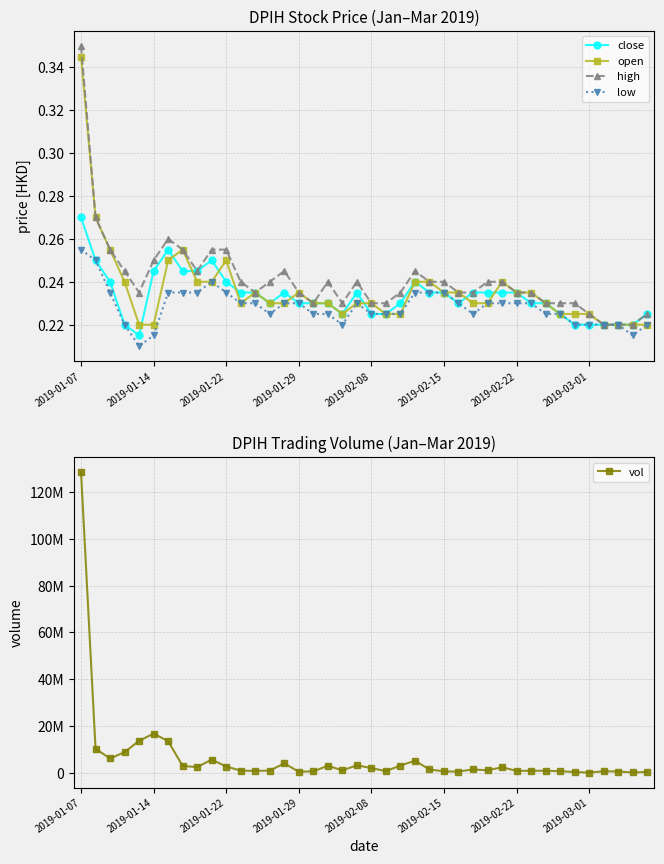

In open, how many points are lower than both neighbors (excluding endpoints)?

2